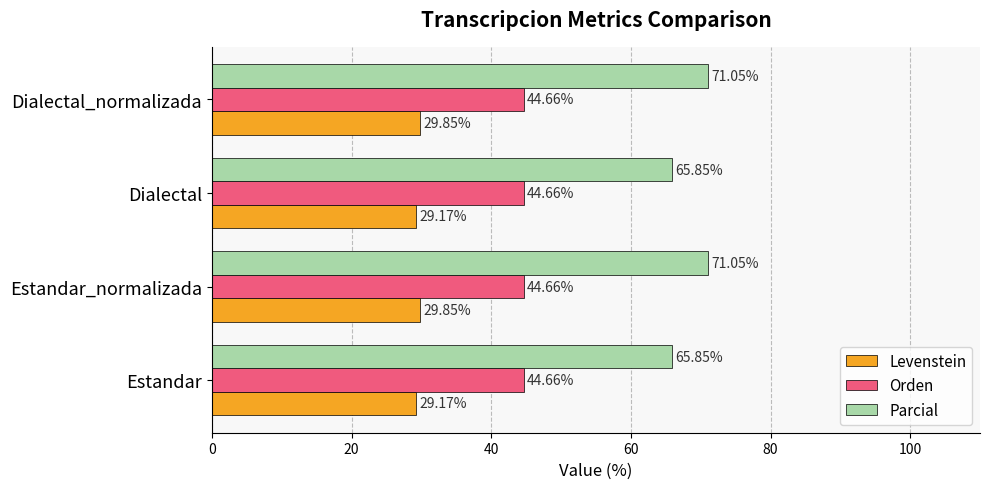

Which series has the largest total across all categories?

Parcial